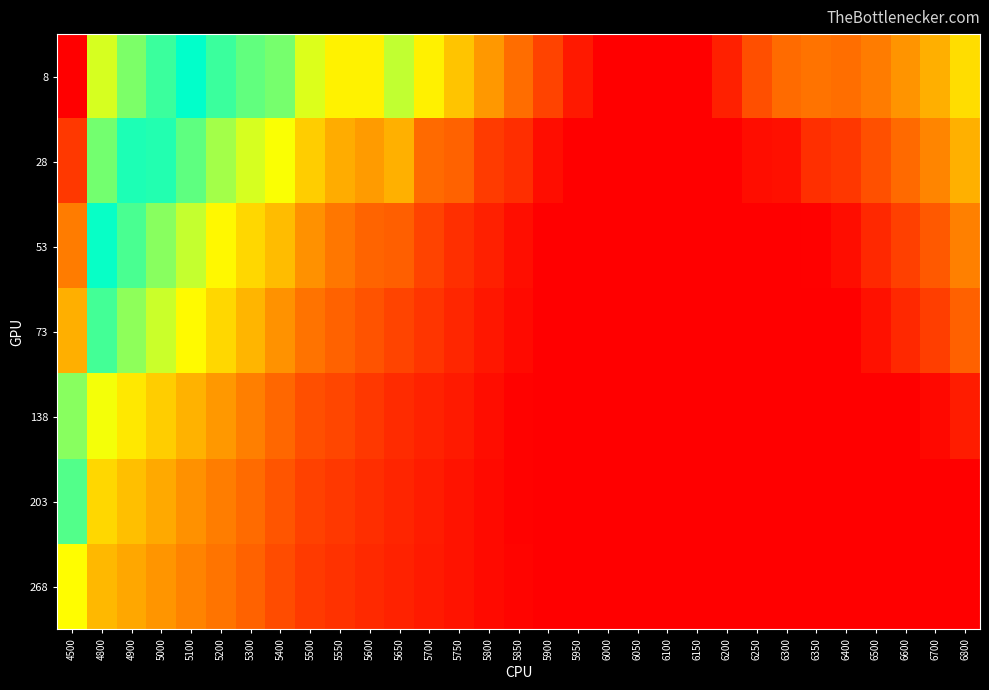

Rank the series by their maximum value, from lowest to highest.

268, 203, 138, 73, 53, 28, 8